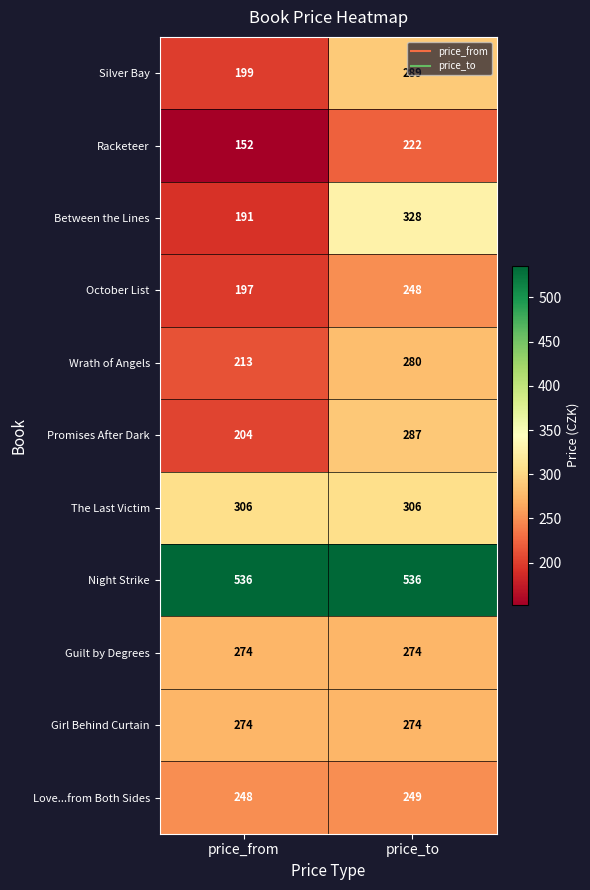

How many distinct data groups are displayed?

11